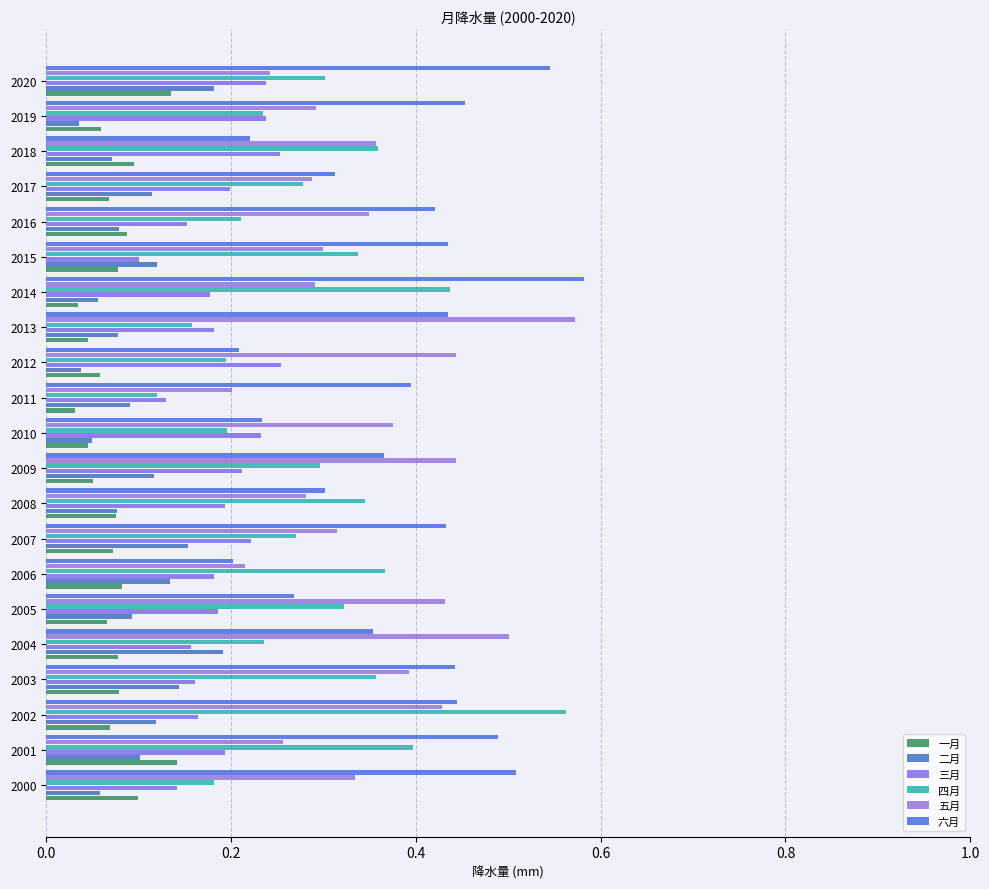

Which series has the largest total across all categories?

六月